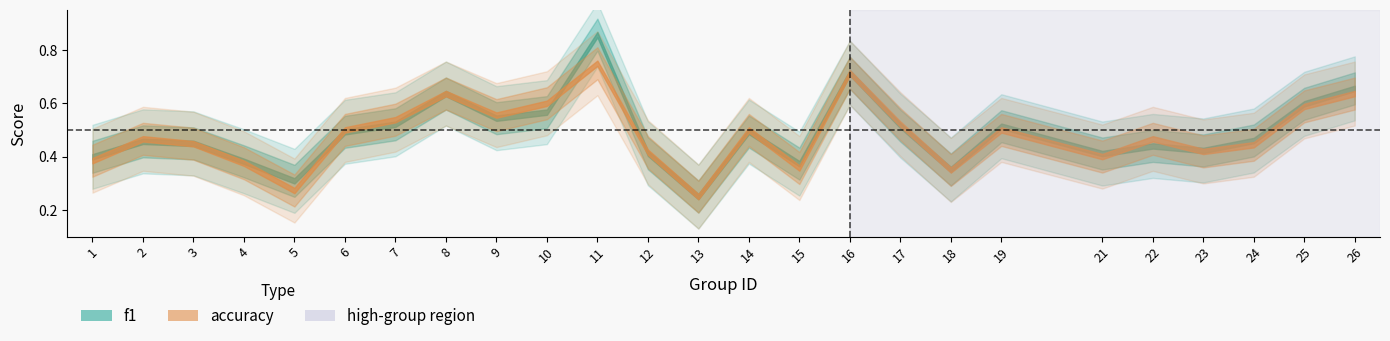

Reading left to right, transcribe all the data shown in this chart.

f1: 1=0.4	2=0.5	3=0.4	4=0.4	5=0.3	6=0.5	7=0.5	8=0.6	9=0.5	10=0.6	11=0.9	12=0.4	13=0.2	14=0.5	15=0.4	16=0.7	17=0.5	18=0.4	19=0.5	21=0.4	22=0.4	23=0.4	24=0.5	25=0.6	26=0.7
accuracy: 1=0.4	2=0.5	3=0.4	4=0.4	5=0.3	6=0.5	7=0.5	8=0.6	9=0.6	10=0.6	11=0.8	12=0.4	13=0.2	14=0.5	15=0.4	16=0.7	17=0.5	18=0.3	19=0.5	21=0.4	22=0.5	23=0.4	24=0.4	25=0.6	26=0.6